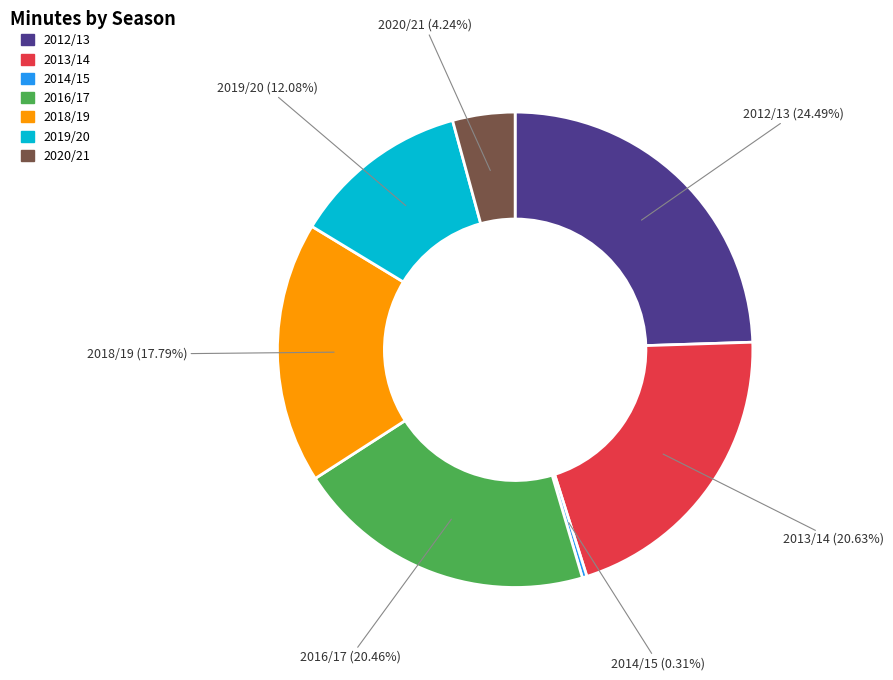

Is there a majority slice in this chart?

No